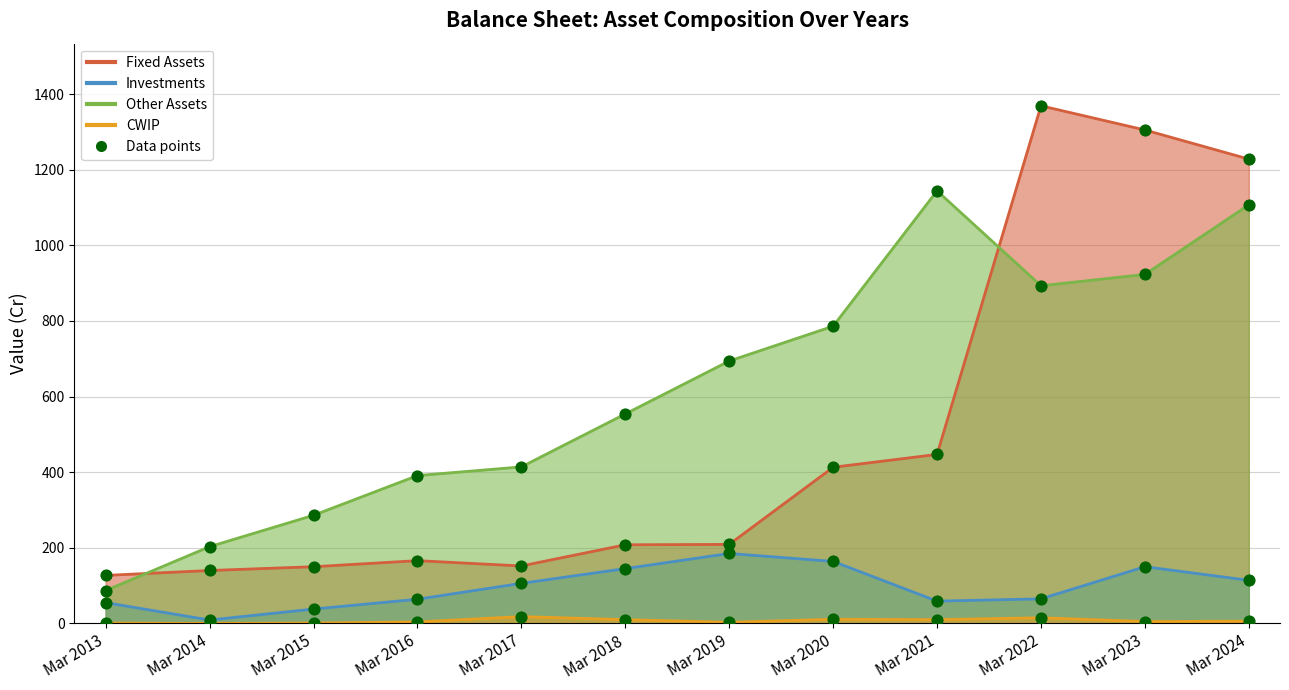

Is the value of Investments at Mar 2013 greater than the value of Other Assets at Mar 2016?

No